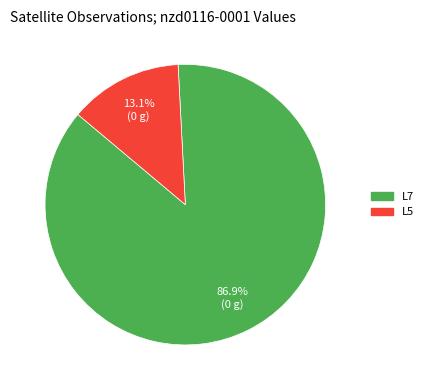

Does any single category account for the majority?

Yes